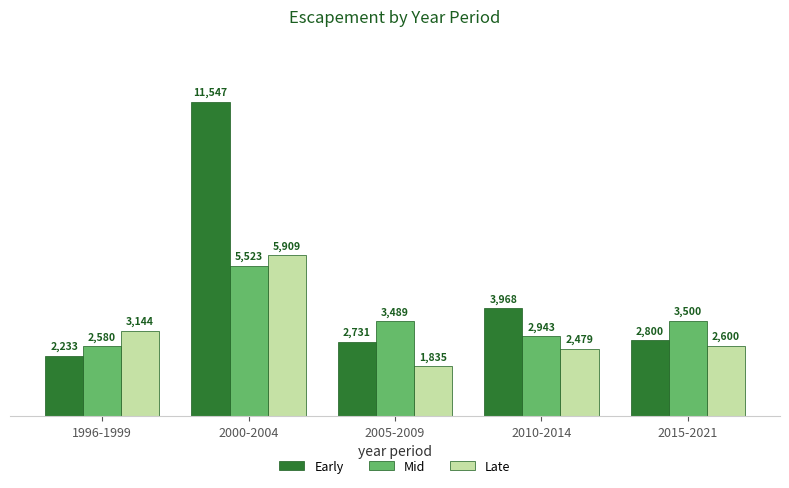

Does the chart contain any negative values?

No